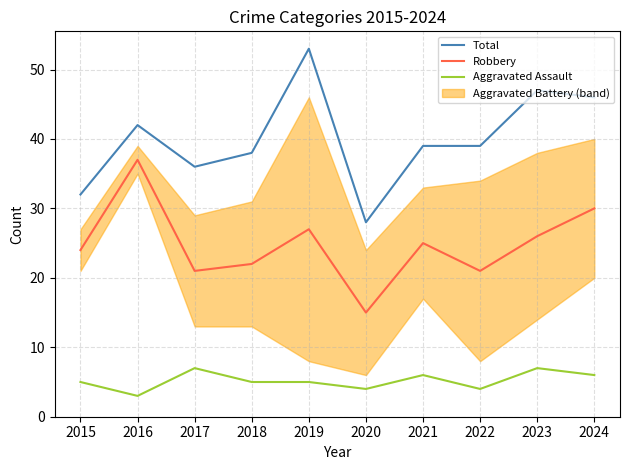

What is the difference between the Robbery values at 2019 and 2018?

5